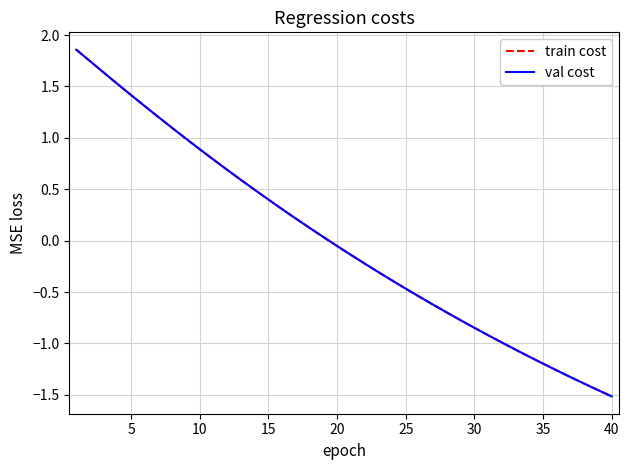

Which series has the widest spread of values?

train cost